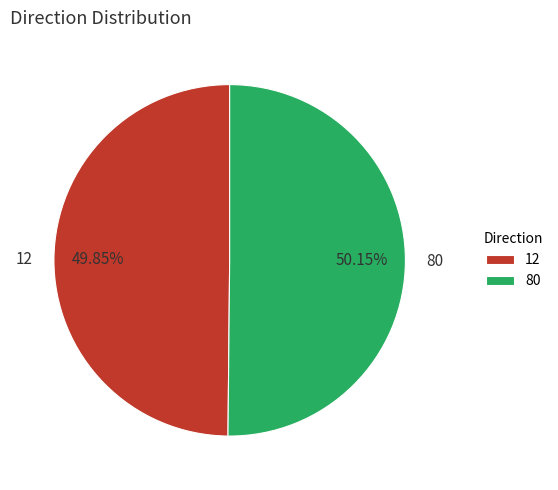

True or false: 80 accounts for 42% of the total.

False